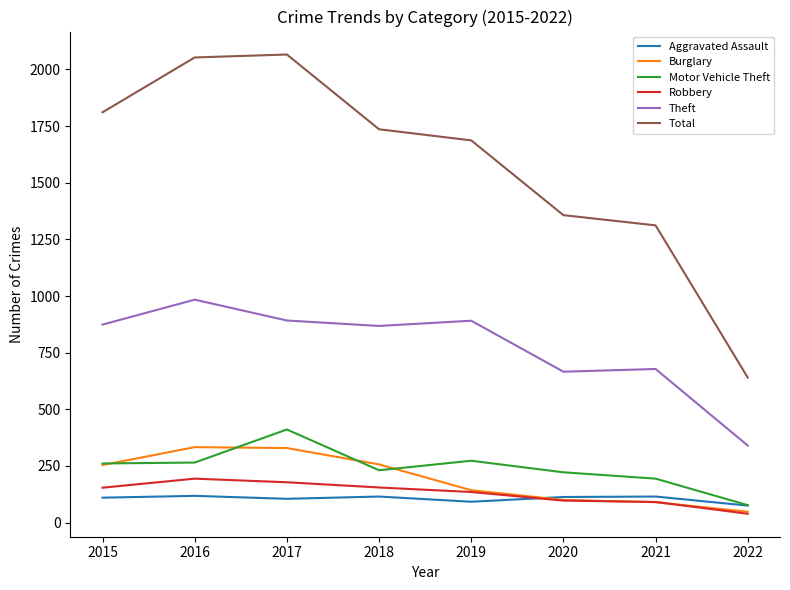

The Motor Vehicle Theft series shows 137 at 2019. True or false?

False